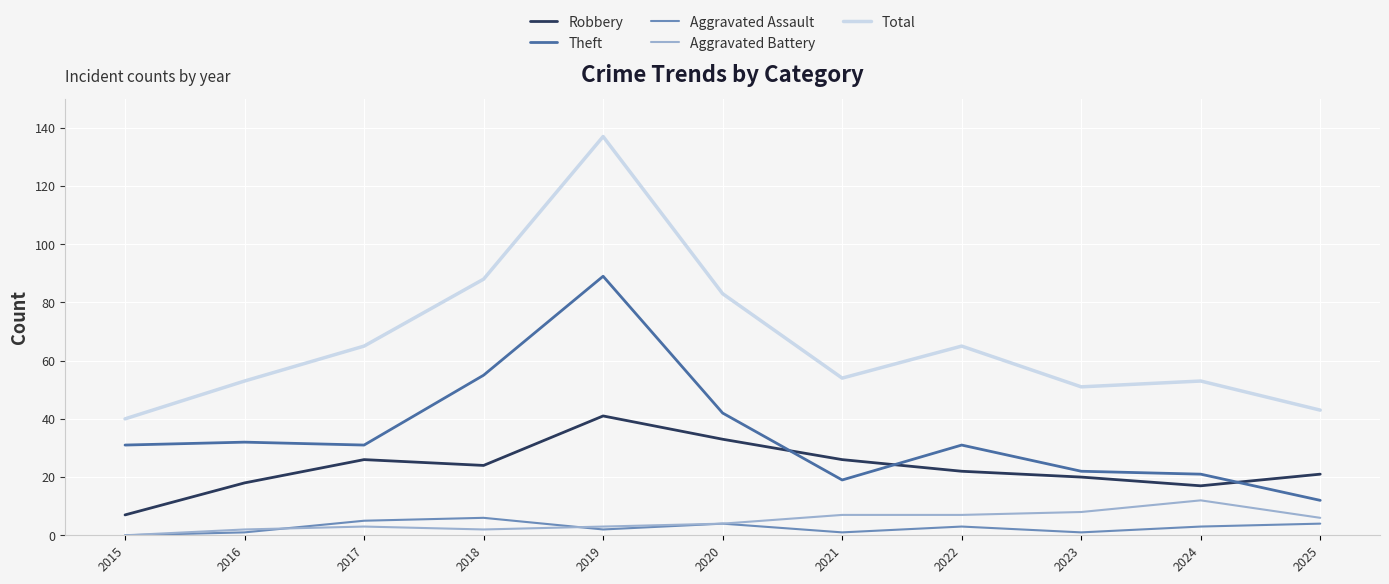

What is the difference between the highest and lowest values at 2024?

50